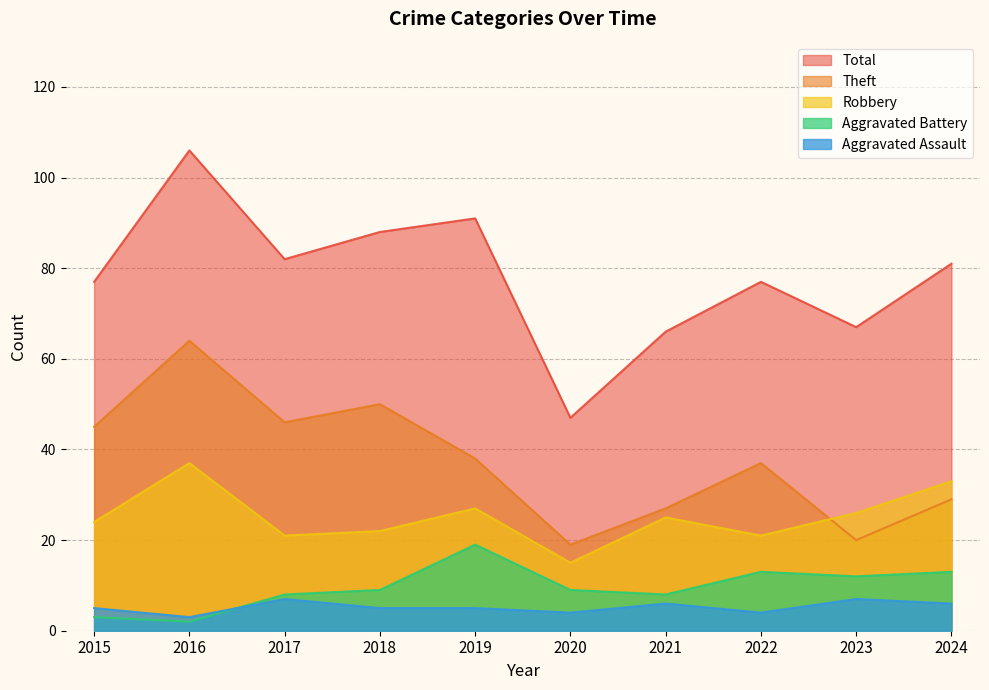

At 2016, list the series in order from largest to smallest.

Total, Theft, Robbery, Aggravated Assault, Aggravated Battery